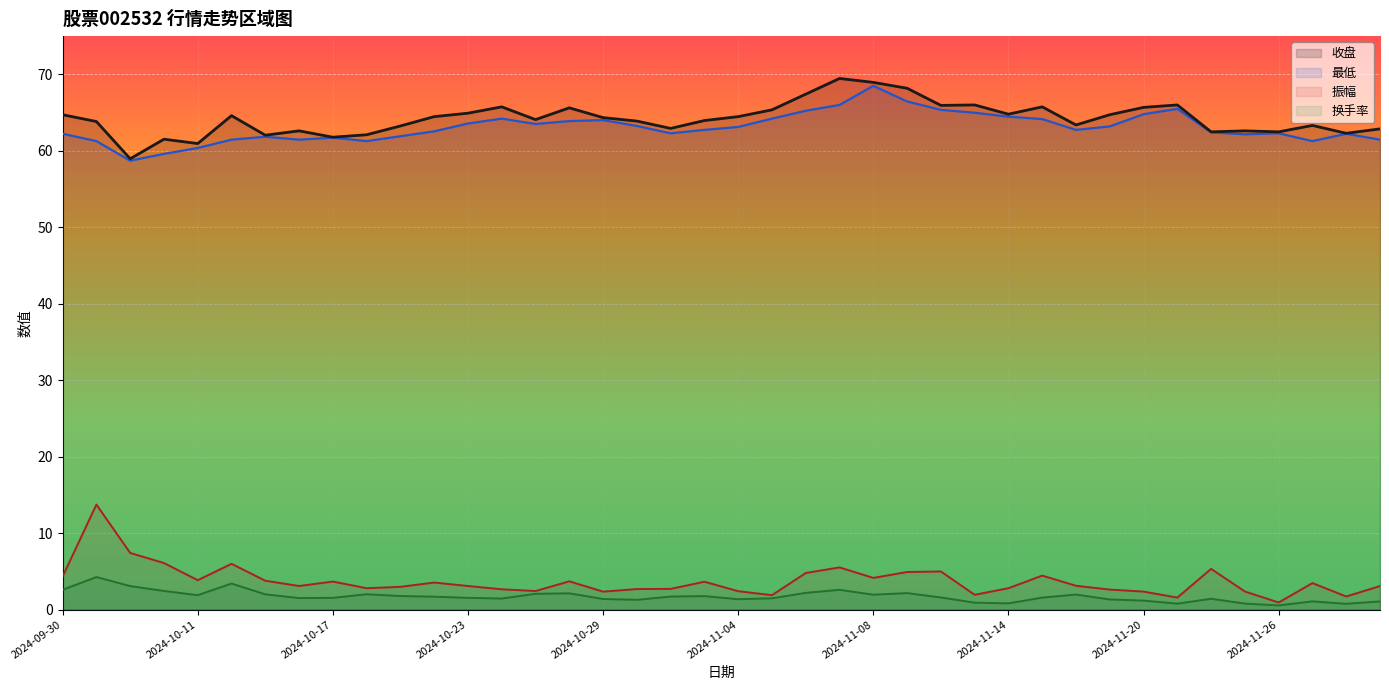

What is the label of the 35th point from the left?

2024-11-22